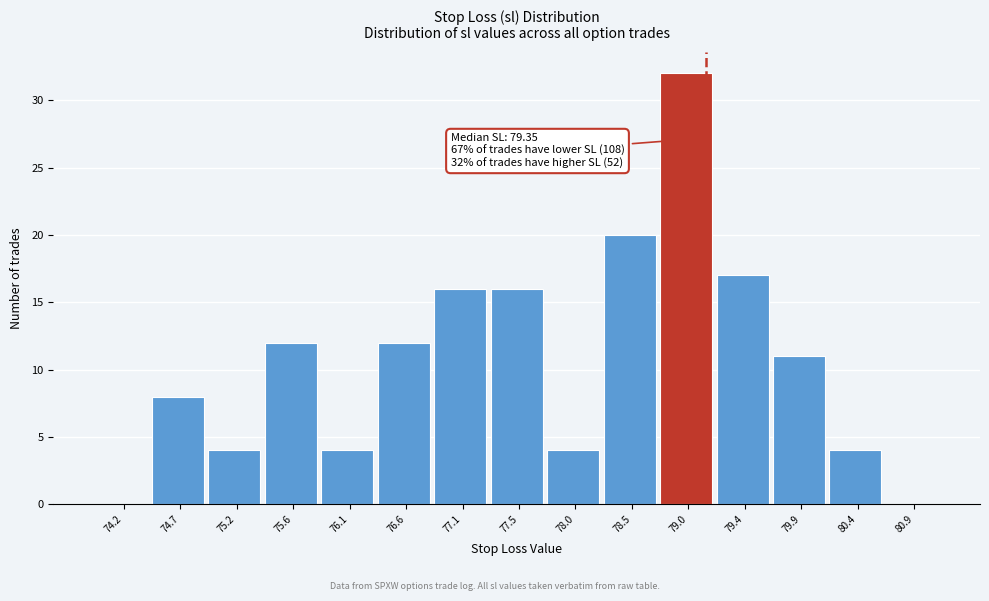

Reading left to right, extract all data points from this chart.

74.2=0	74.7=8	75.2=4	75.6=12	76.1=4	76.6=12	77.1=16	77.5=16	78.0=4	78.5=20	79.0=32	79.4=17	79.9=11	80.4=4	80.9=0